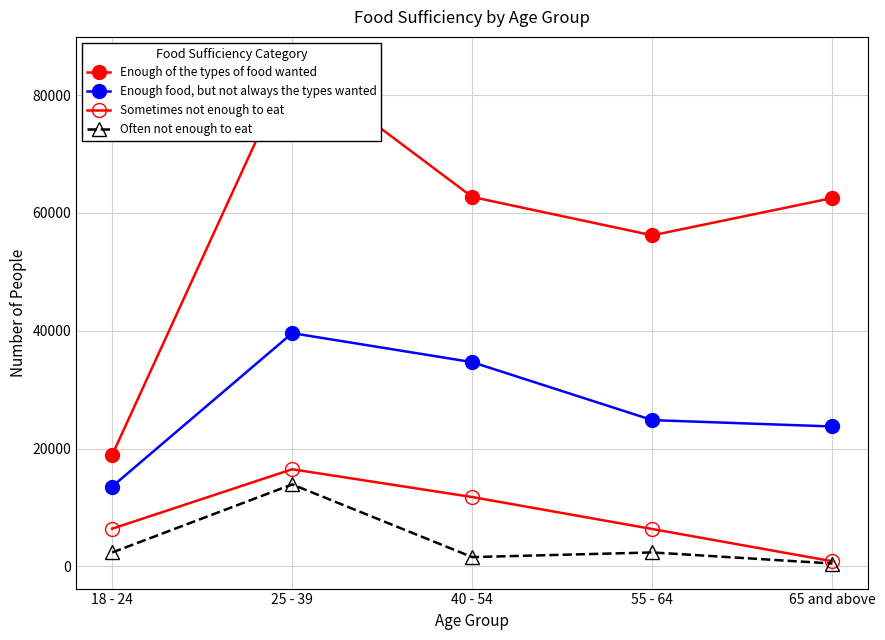

True or false: Enough of the types of food wanted and Sometimes not enough to eat intersect in this chart.

False